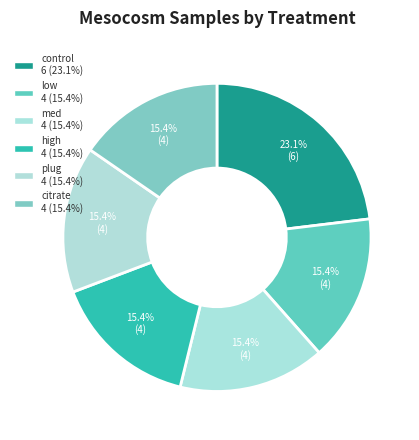

Is there any slice that represents more than half of the pie?

No